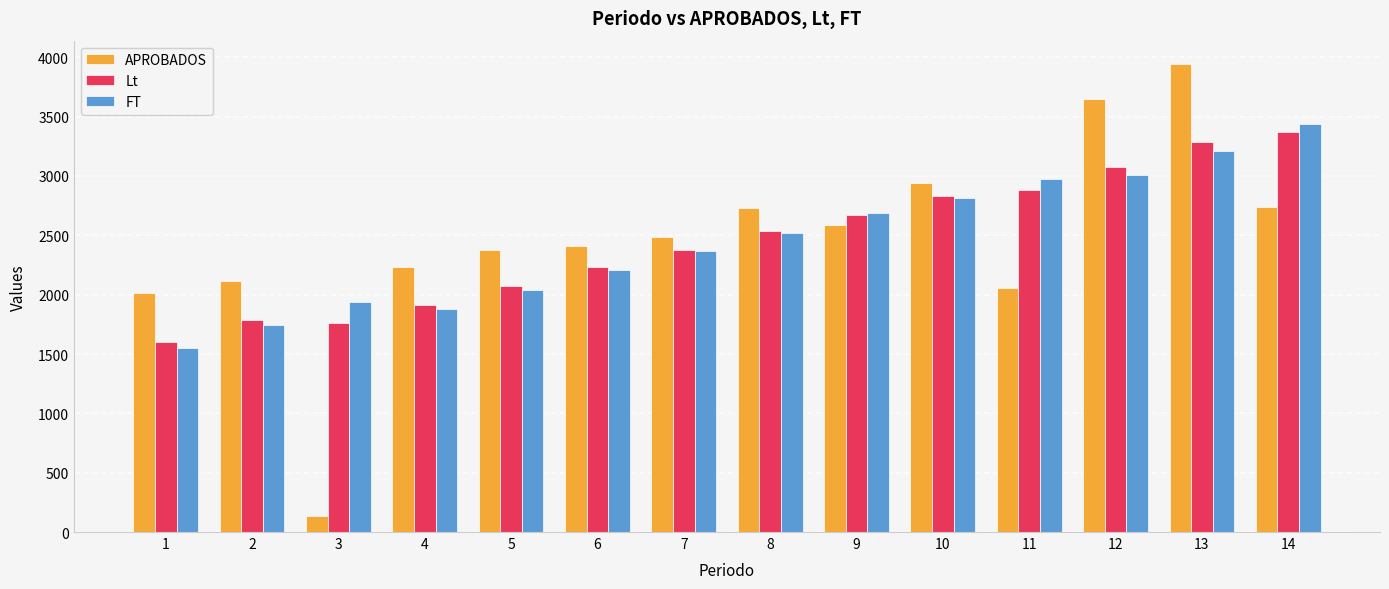

Is it true that Lt equals 2917.2 at 4?

False